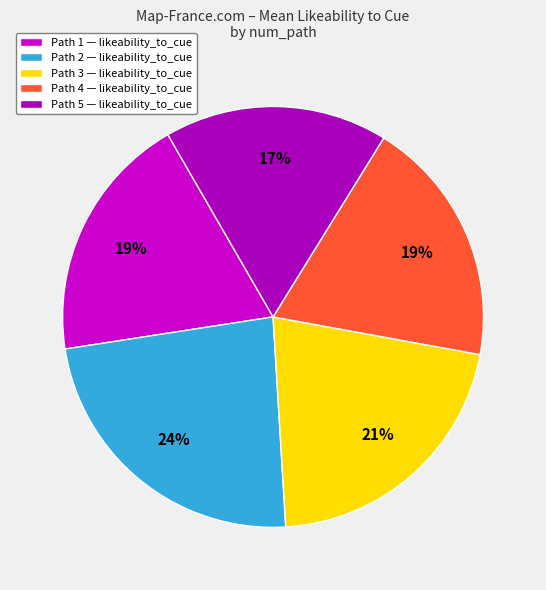

How many slices are in this pie chart?

5